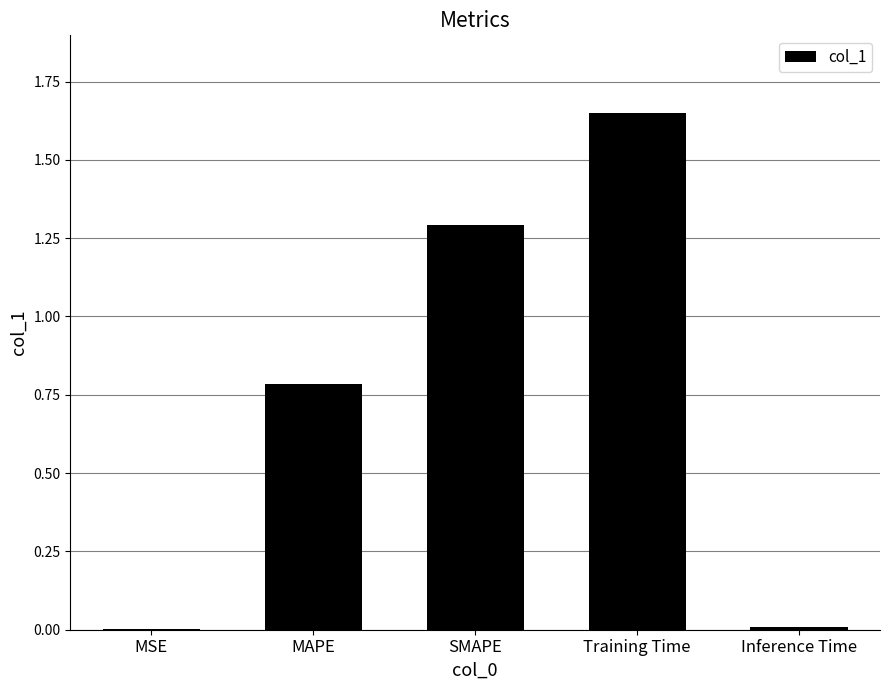

True or false: the data shows 0.0 at Inference Time.

True